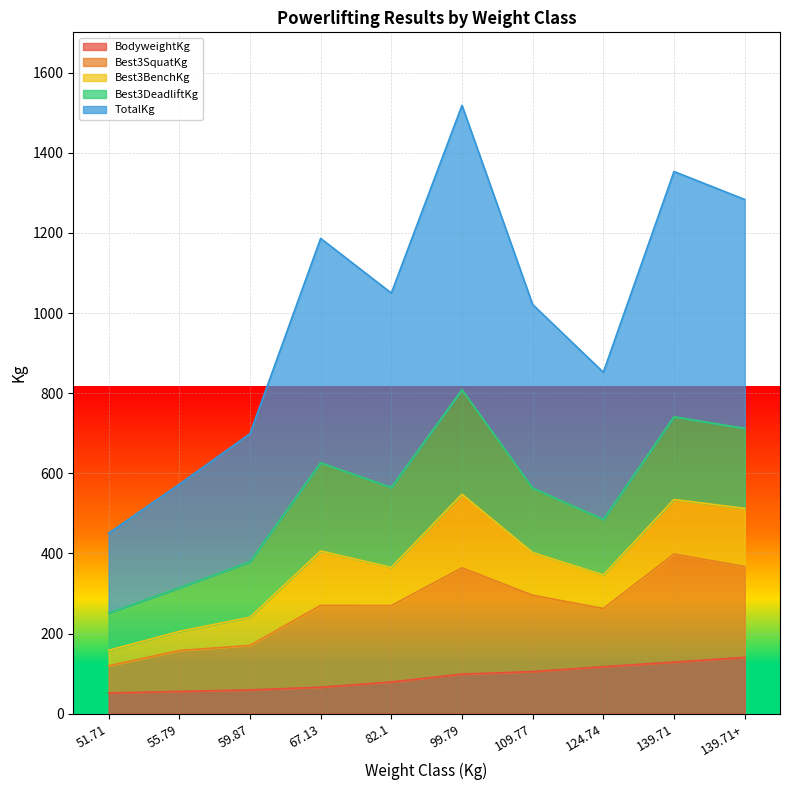

What is the maximum value for BodyweightKg?

140.6